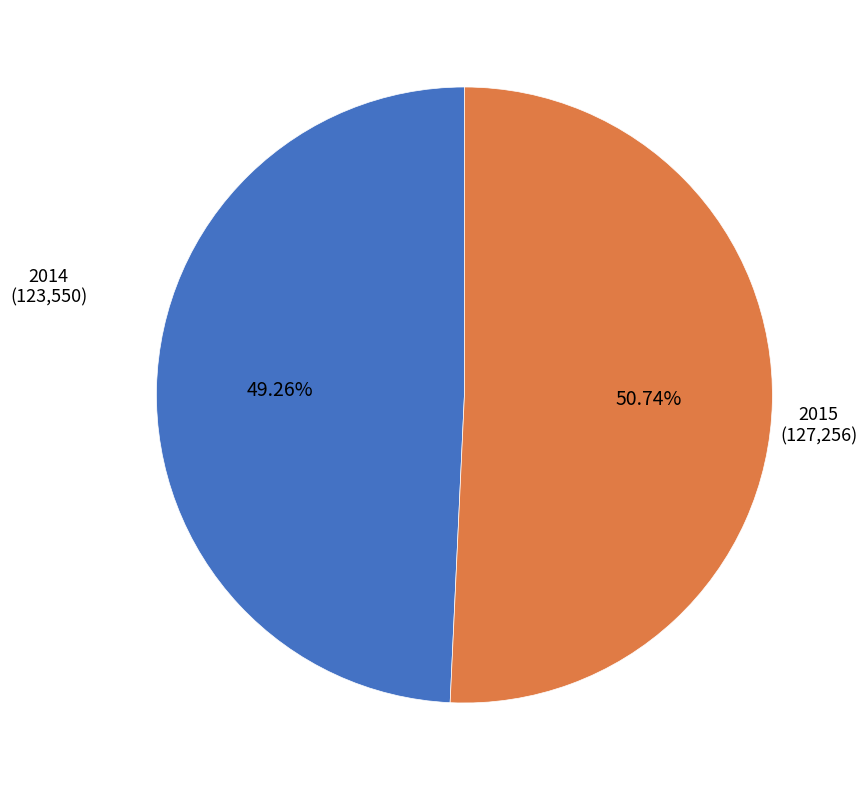

Approximately how many times larger is the value at 2015 compared to 2014?

1.0